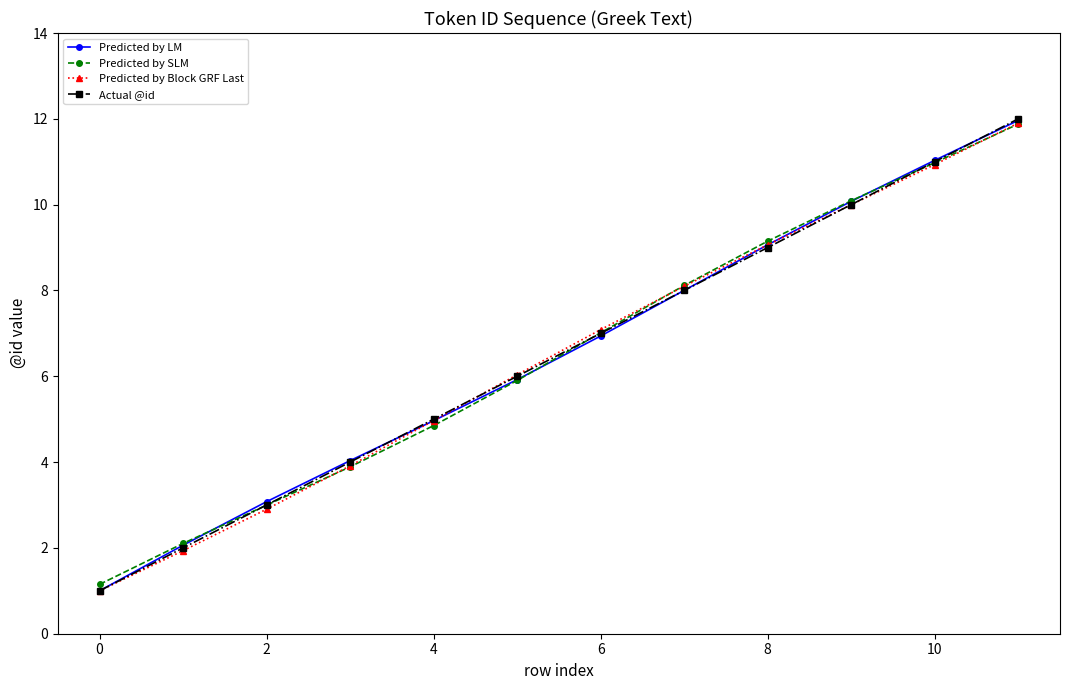

What is the value of the Actual @id point at the 6th from the left?

6.0